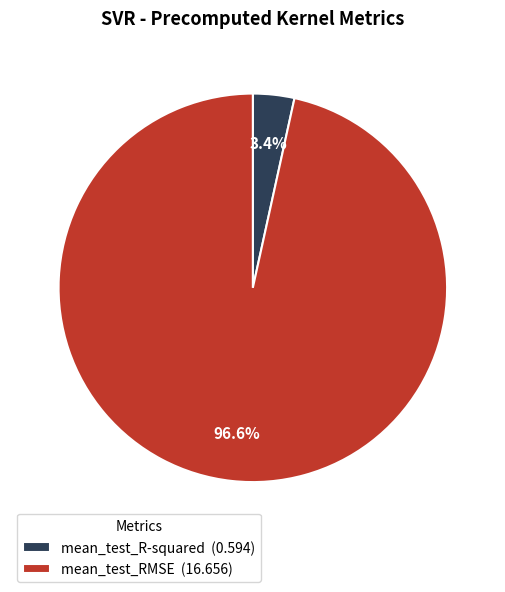

Rank the categories by value from lowest to highest.

mean_test_R-squared, mean_test_RMSE